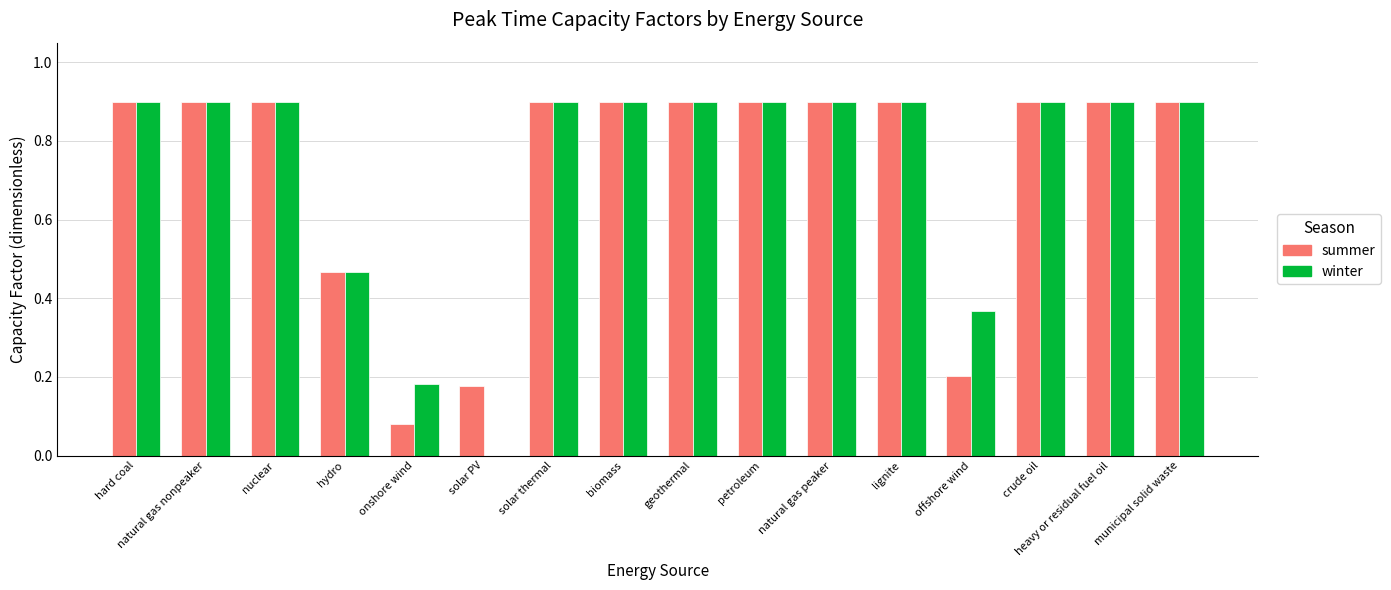

What is the maximum value shown in the chart?

0.9